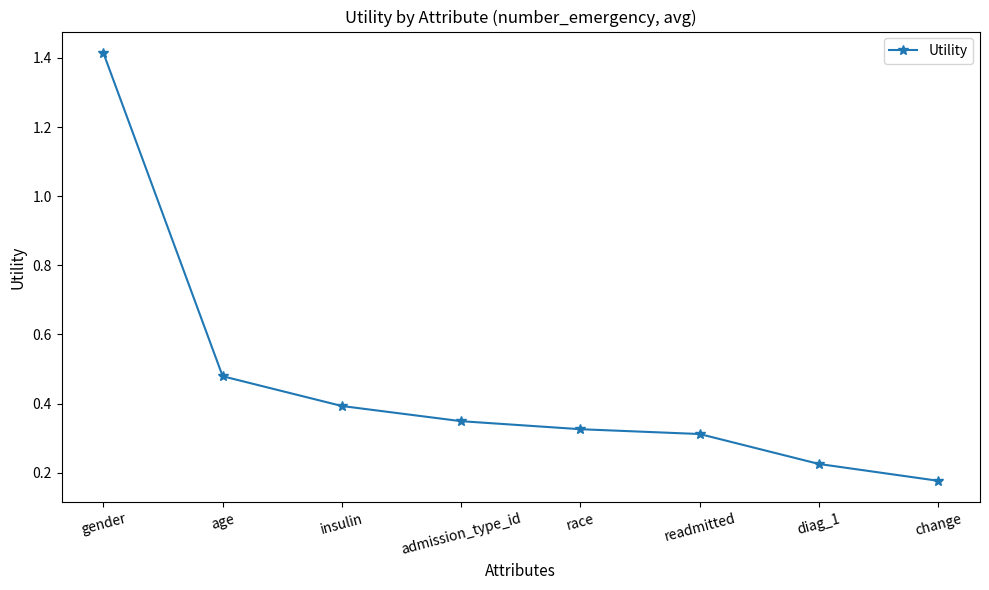

Rank the categories by value from highest to lowest.

gender, age, insulin, admission_type_id, race, readmitted, diag_1, change